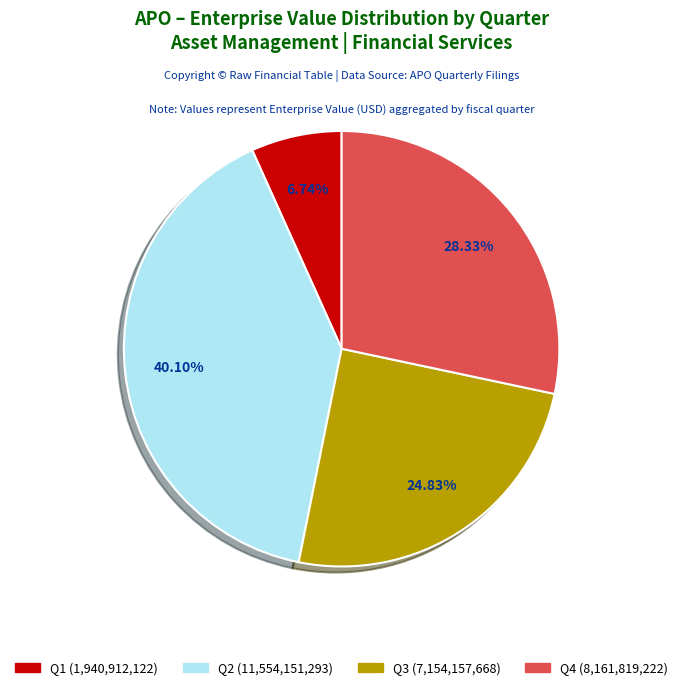

To the nearest percent, what percentage of the pie is Q1?

7%